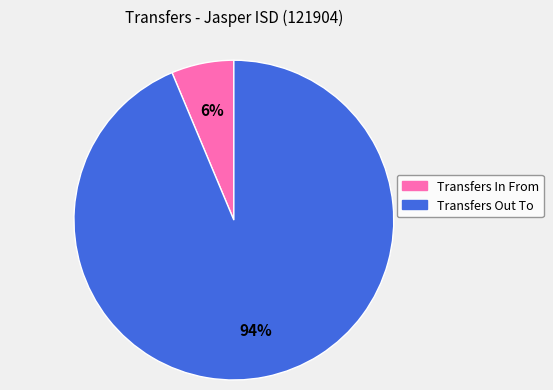

Do Transfers In From and Transfers Out To together represent more than half of the pie?

Yes